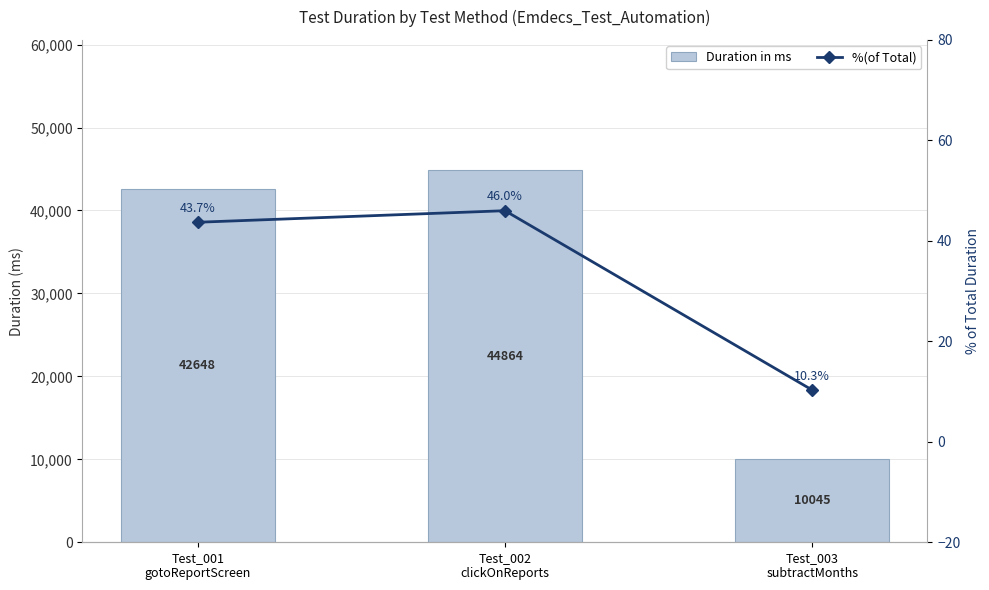

Which category has the highest value in the %(of Total) series?

Test_002
clickOnReports